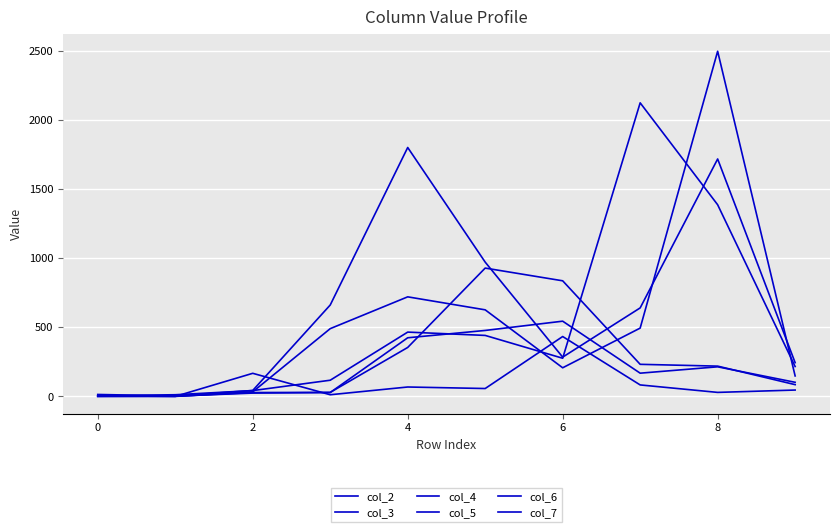

What is the value of the col_5 point at the 10th from the left?

216